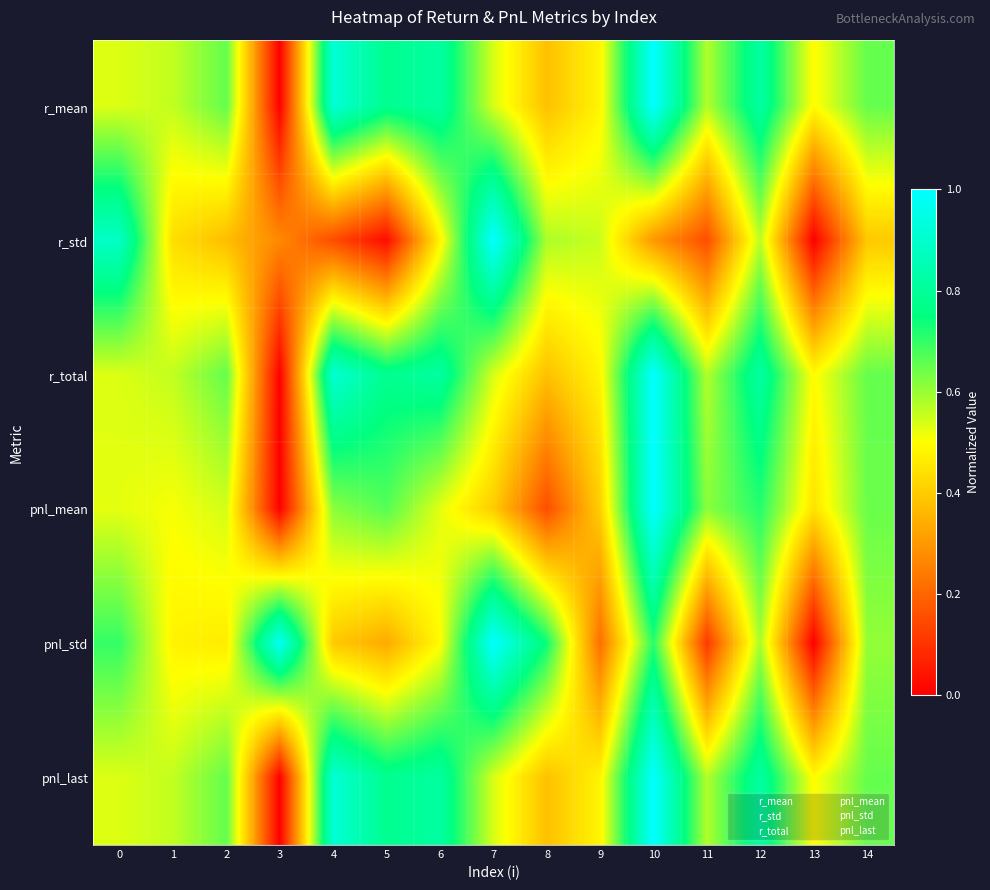

Rank the series at 11 from highest to lowest value.

pnl_mean, pnl_last, r_mean, r_total, r_std, pnl_std